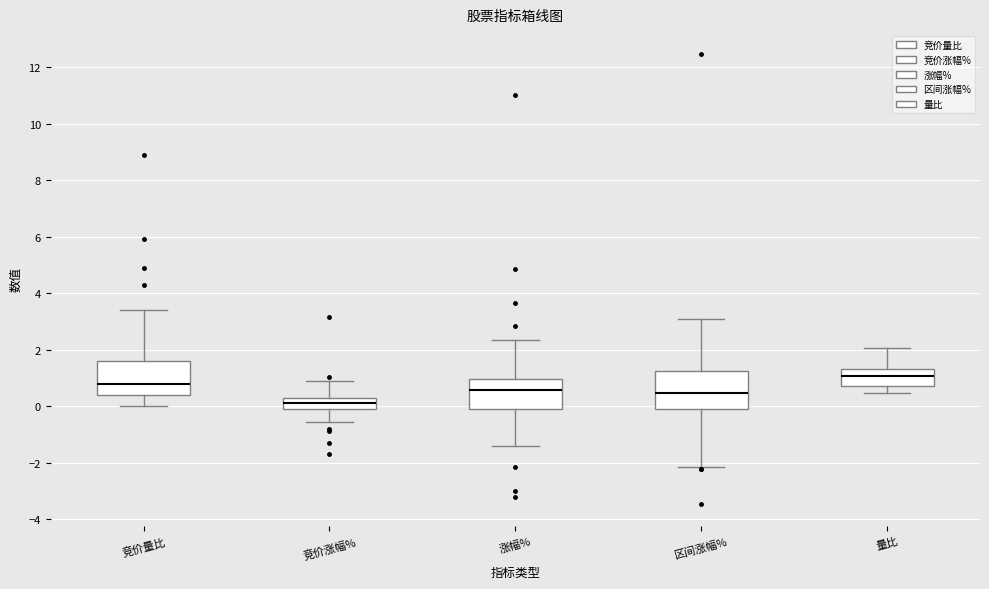

Which box's median line is the highest?

量比